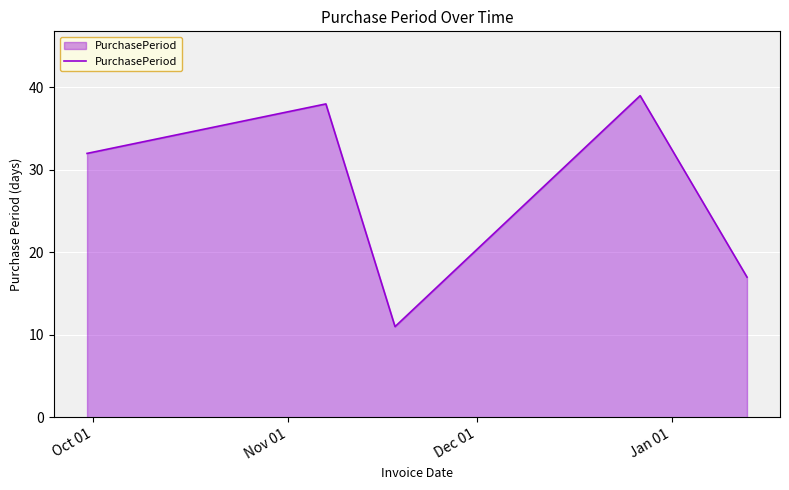

What is the sum of all values?

137